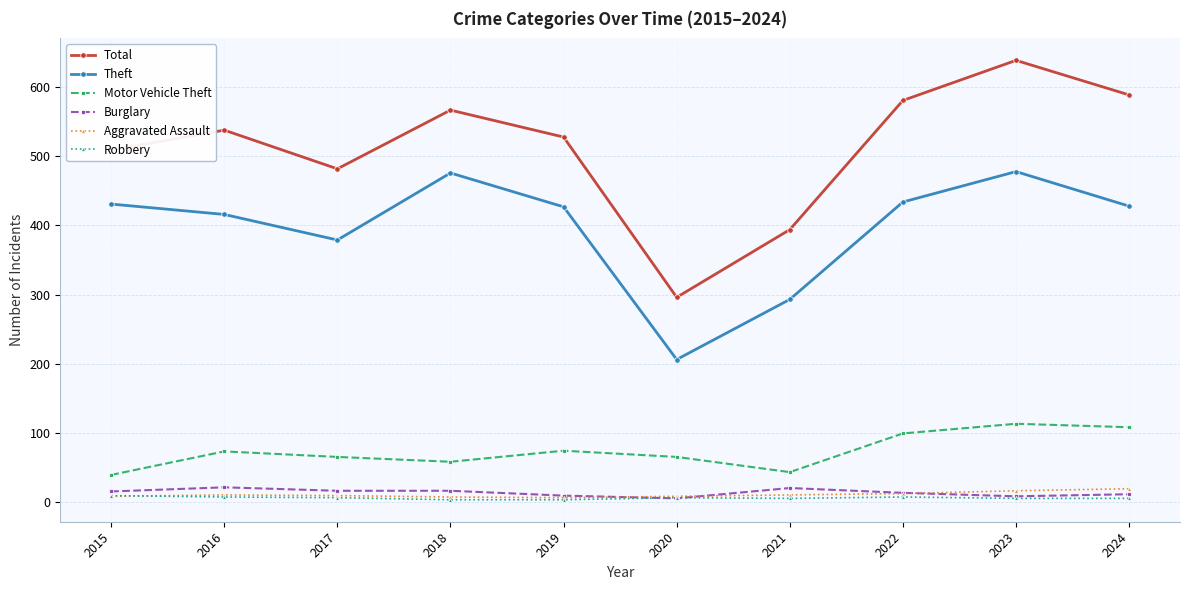

At which category does the chart reach its peak across all series?

2023